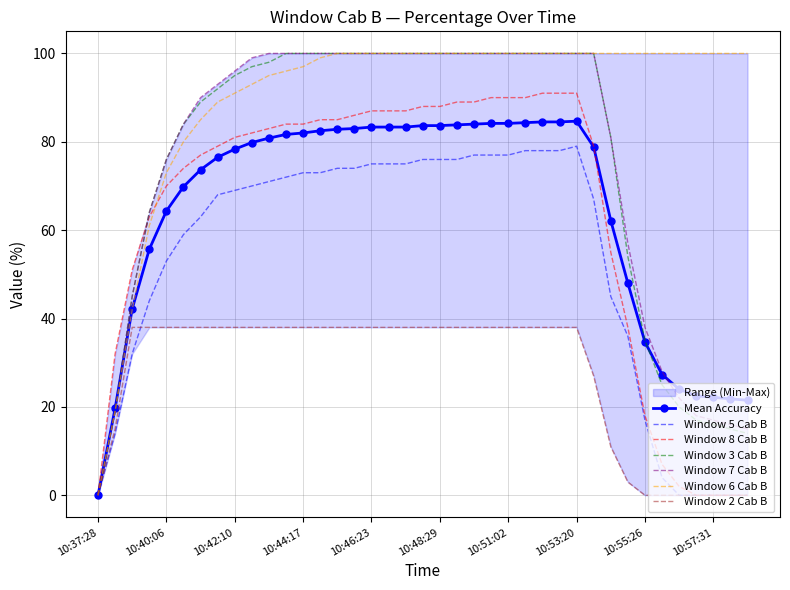

What position from the left is 10:40:06?

5